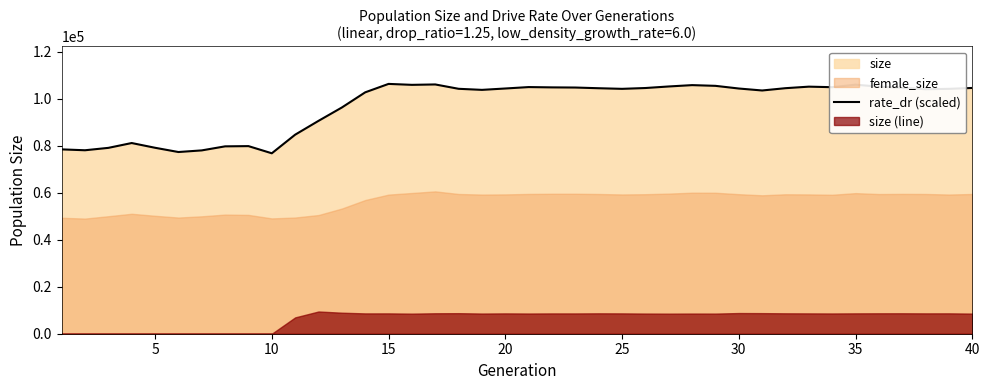

True or false: there are more than 0 points higher than both neighbors.

True